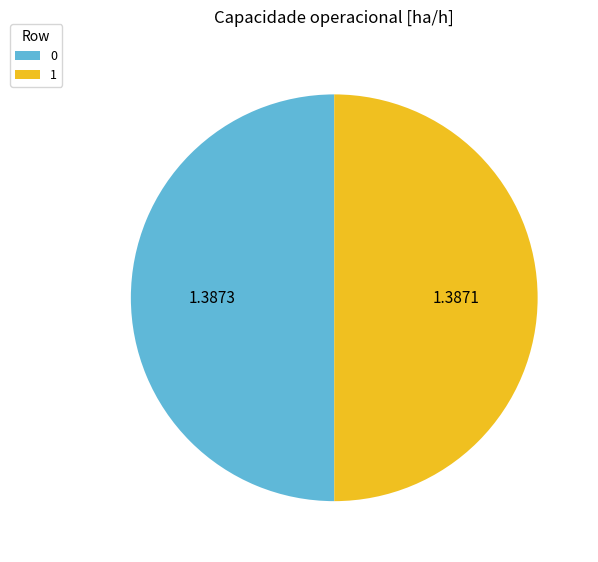

Is the sum of 1 and 0 greater than half?

Yes